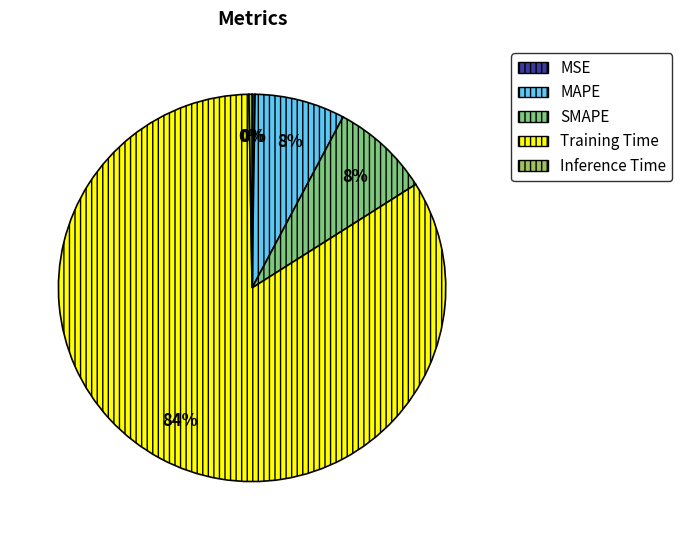

True or false: MAPE accounts for 8% of the total.

True